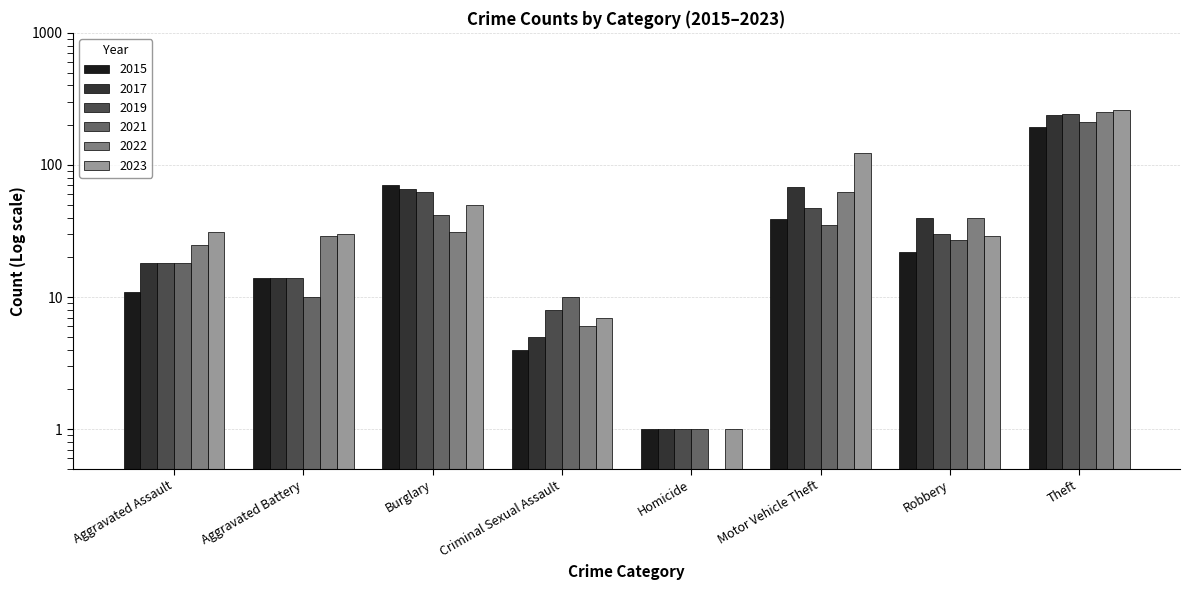

The value of 2019 at Robbery is 39. True or false?

False